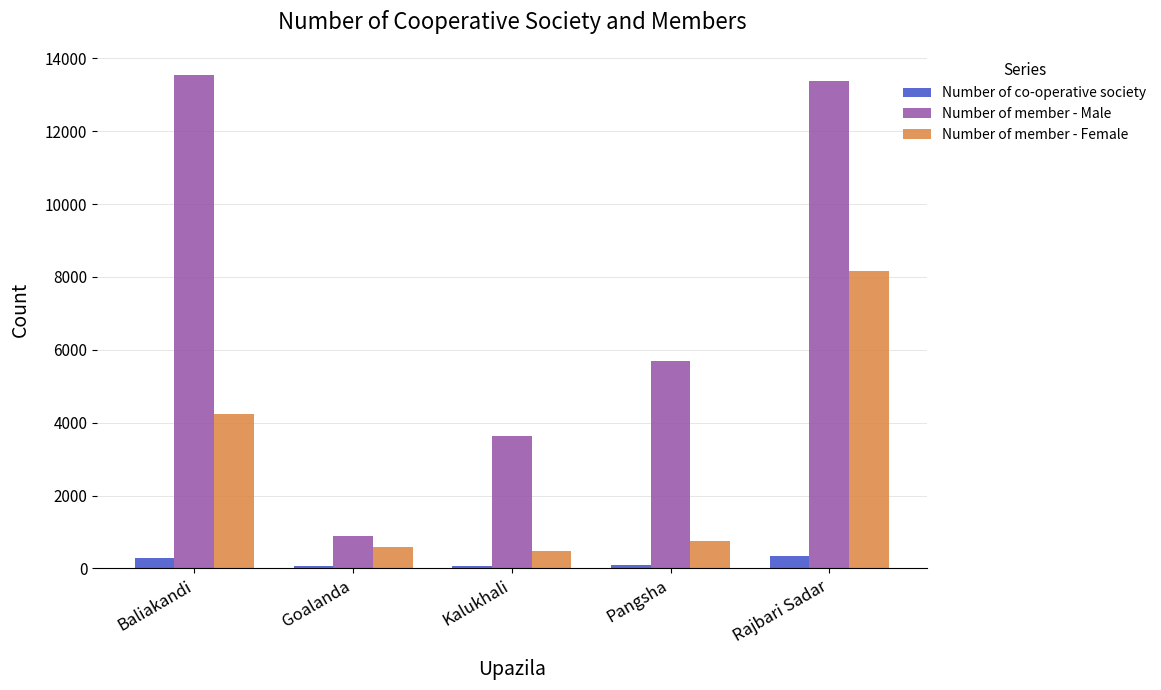

List the labels in order of Number of member - Female value, smallest first.

Kalukhali, Goalanda, Pangsha, Baliakandi, Rajbari Sadar